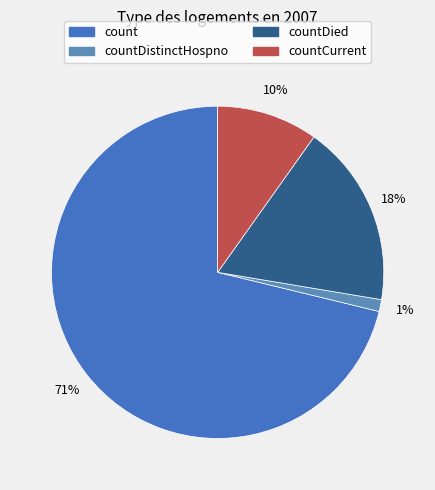

What is the change in value from countDistinctHospno to countCurrent?

+571